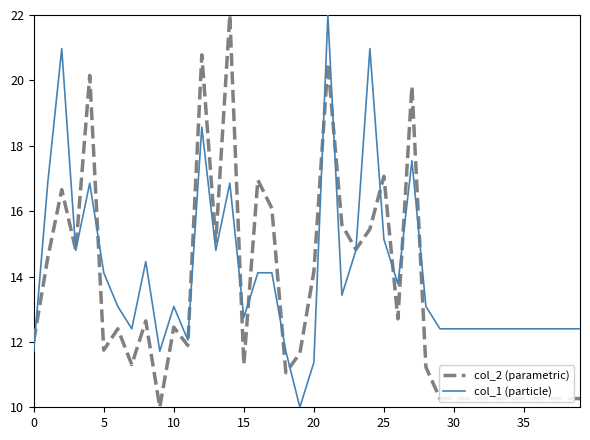

Which series has the largest total across all categories?

col_1 (particle)